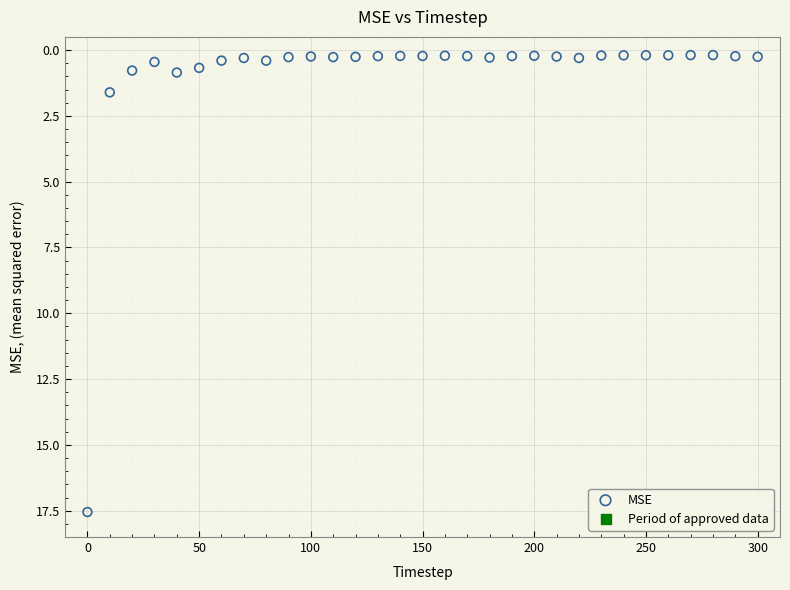

What is the range of X values (max minus min)?

300.0